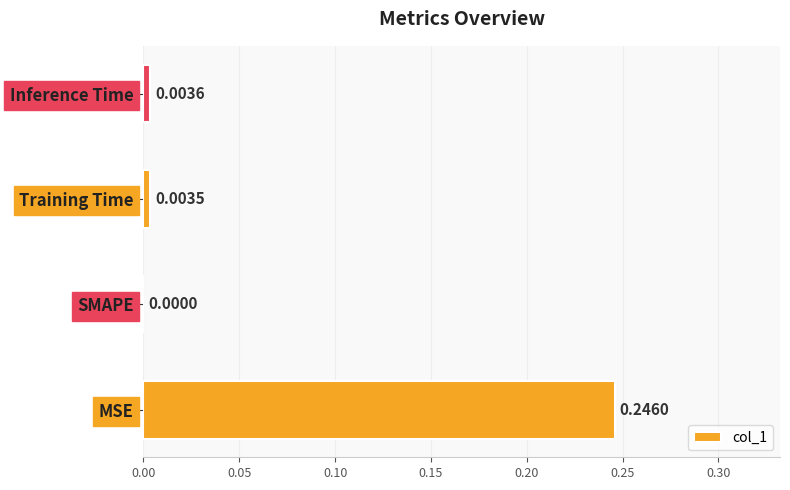

Does the chart contain stacked bars?

No